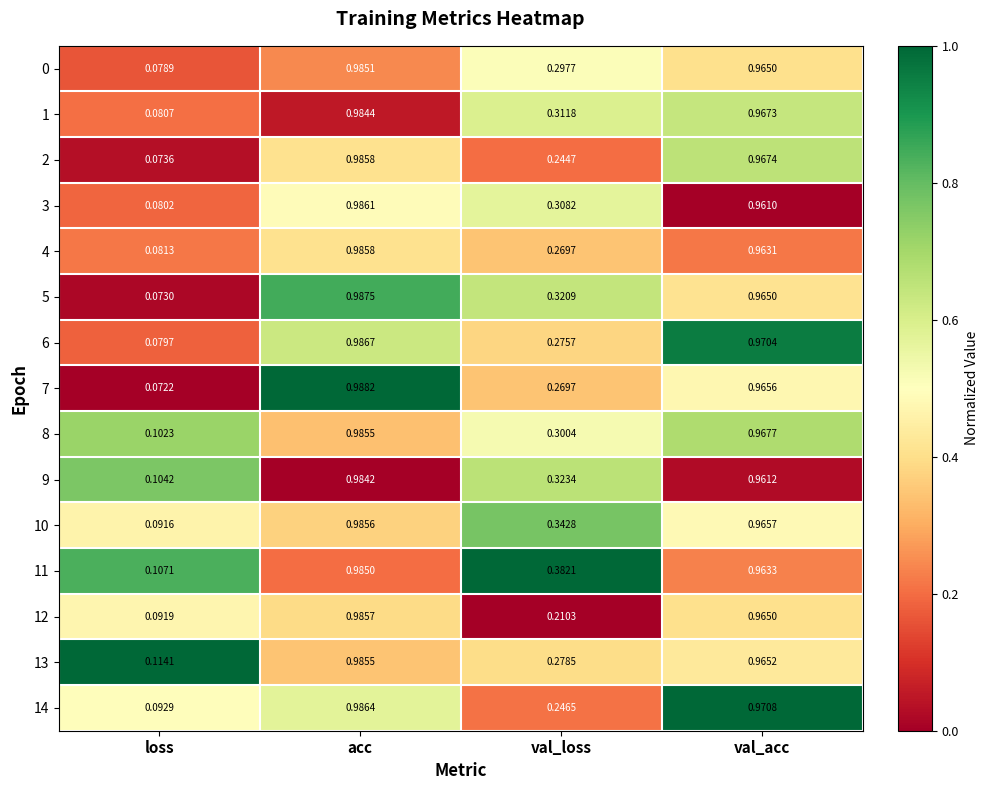

At which category does the chart reach its minimum across all series?

loss